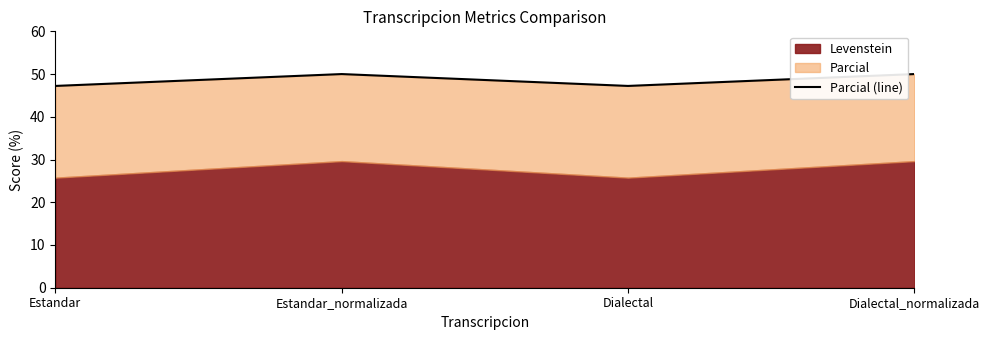

Is it true that the value at Estandar is 47.2?

True